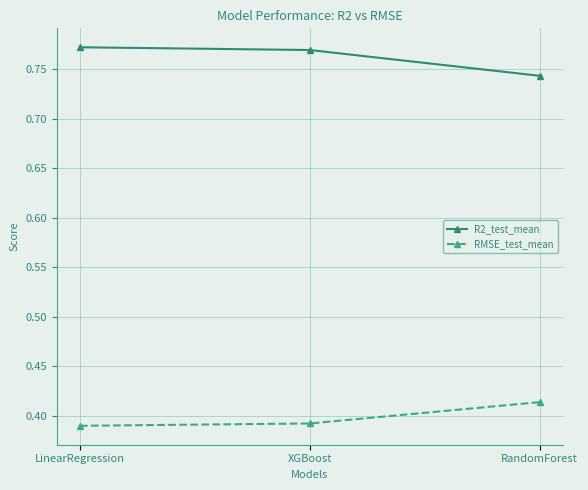

Rank the series at XGBoost from highest to lowest value.

R2_test_mean, RMSE_test_mean